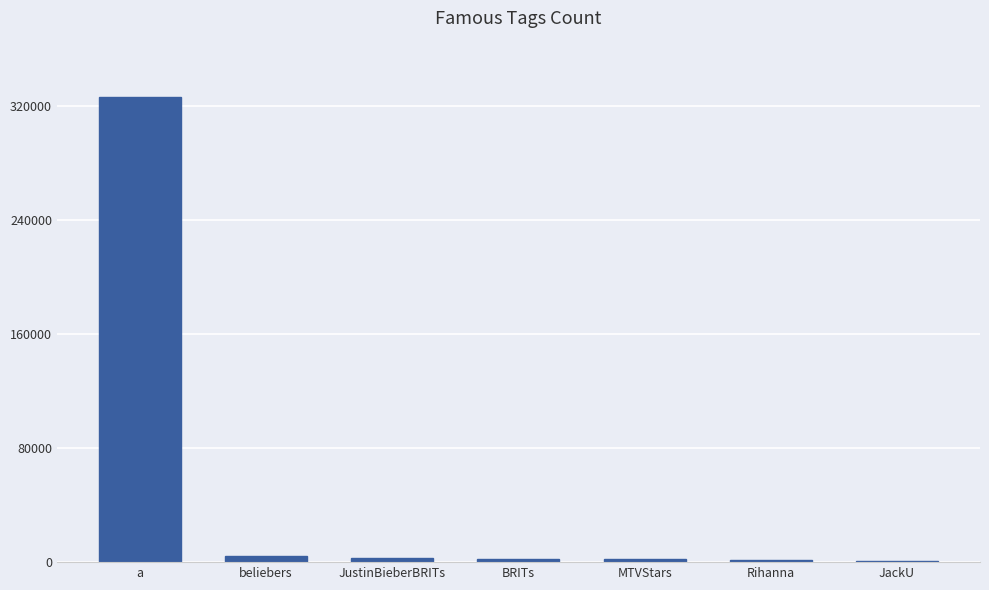

Which category has the highest value across all series?

a